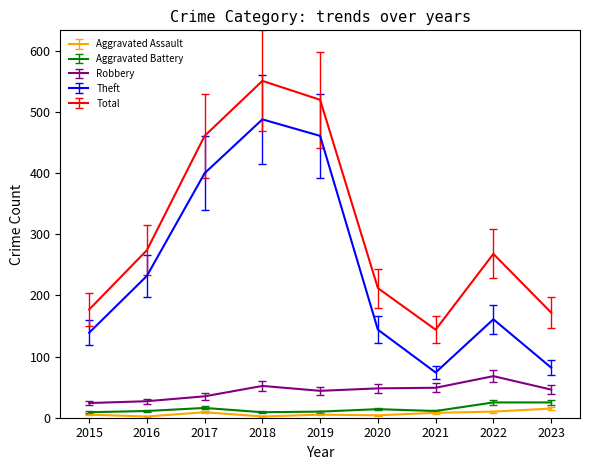

Count the number of categories in the chart.

9